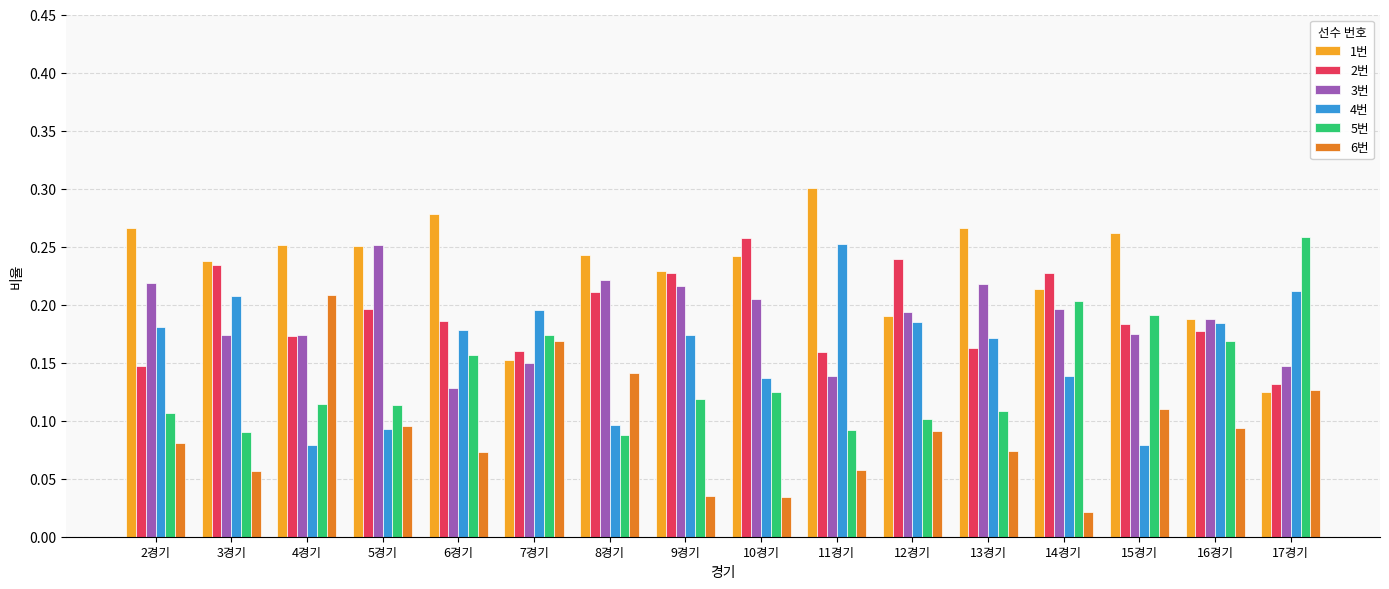

Count the 5번 values in the range 0 to 1.

16